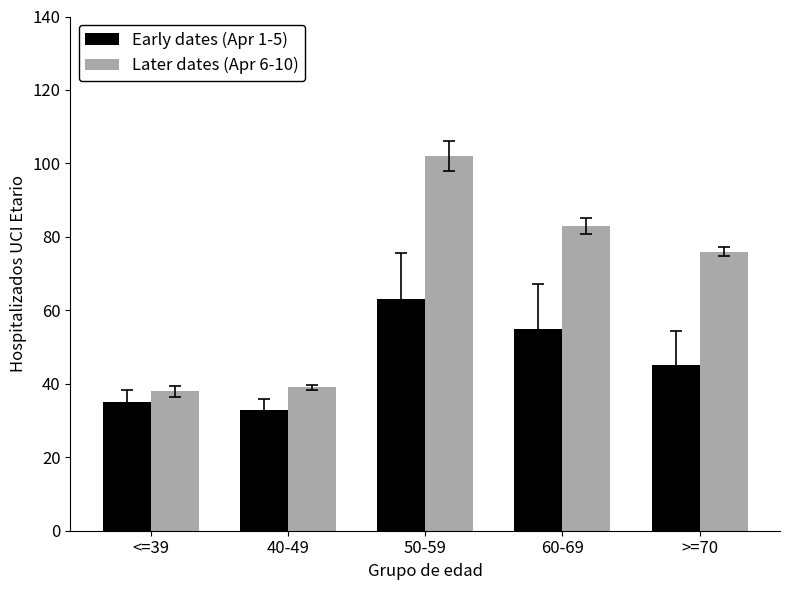

At which label is Early dates (Apr 1-5) closest to 48?

>=70